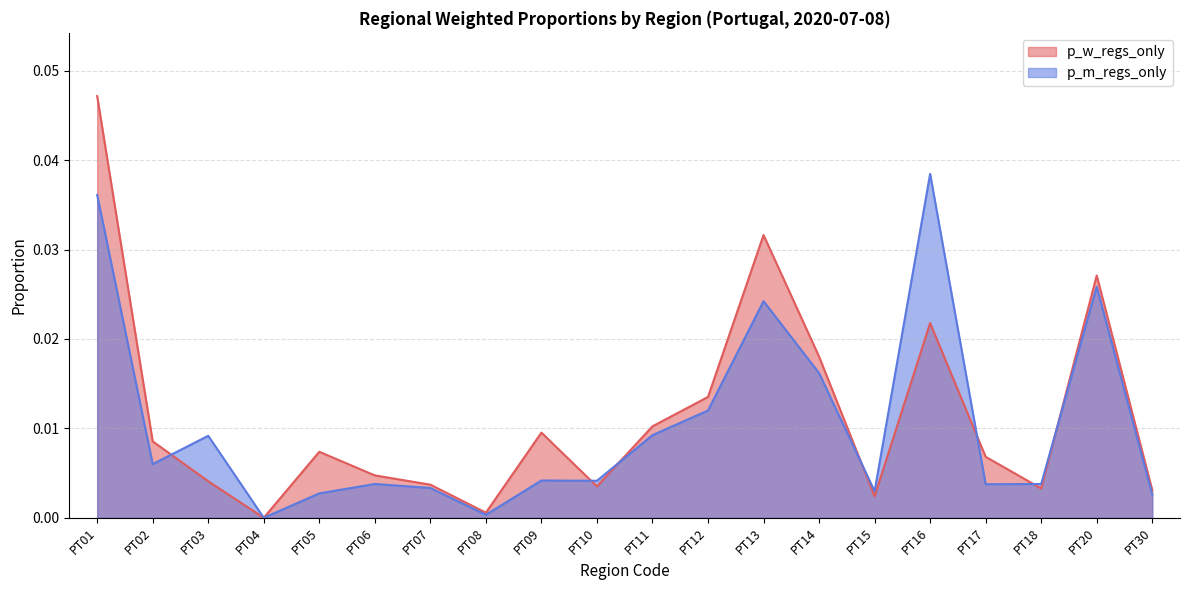

Which series has the largest range (max minus min)?

p_w_regs_only